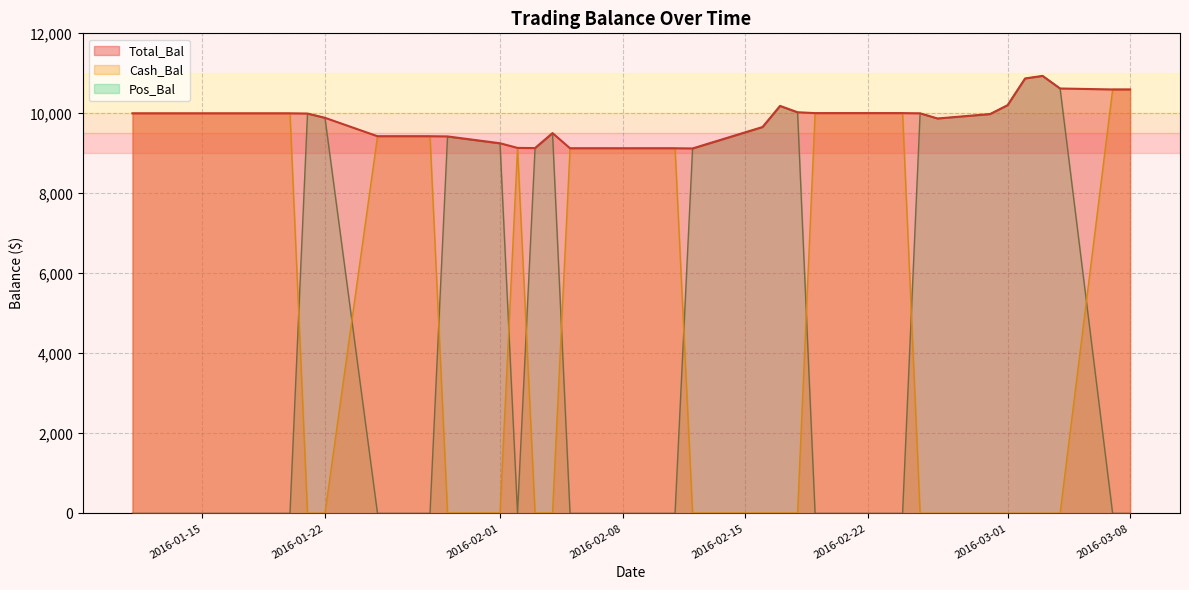

Which has a higher value, 20160308 or 20160219?

20160308